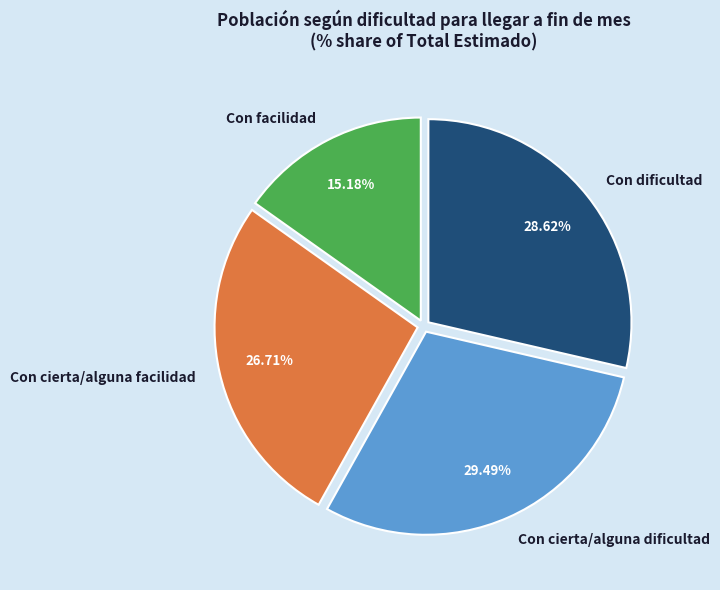

To the nearest percent, what portion does Con dificultad represent?

29%